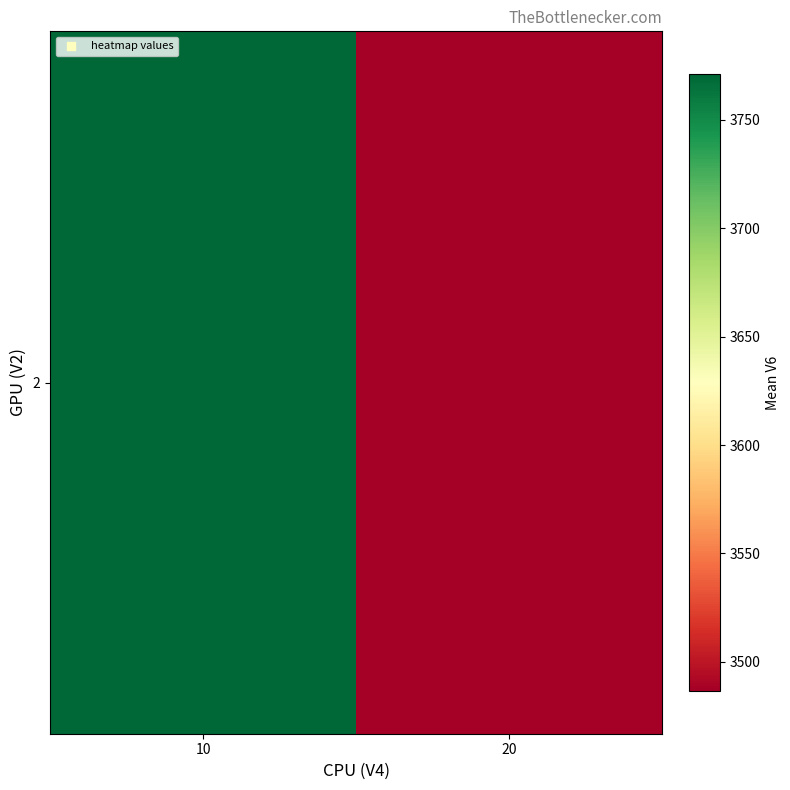

What is the difference between the values at 10 and 20?

284.4